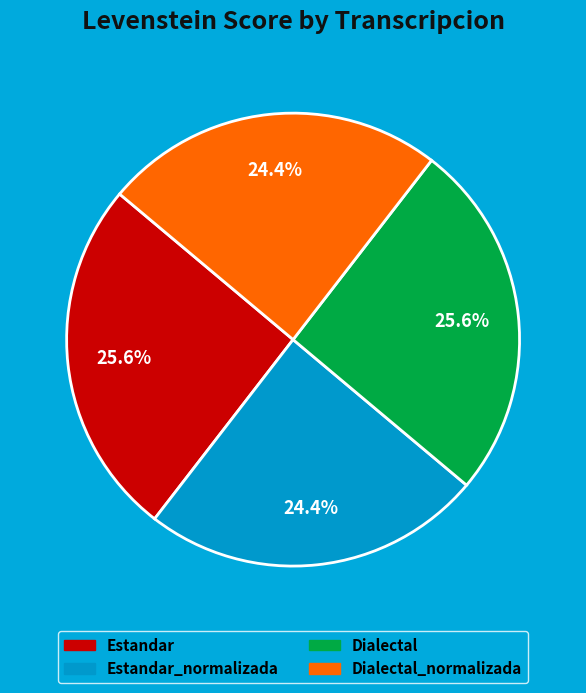

Is there any slice that represents more than half of the pie?

No